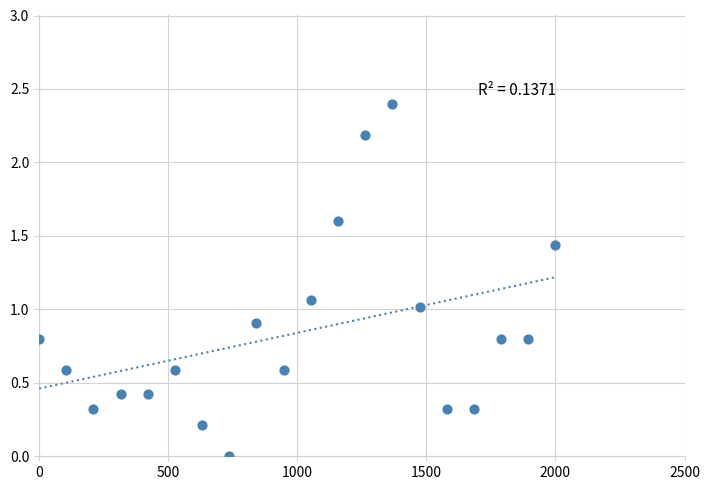

What is the range of Y values (max minus min)?

2.4